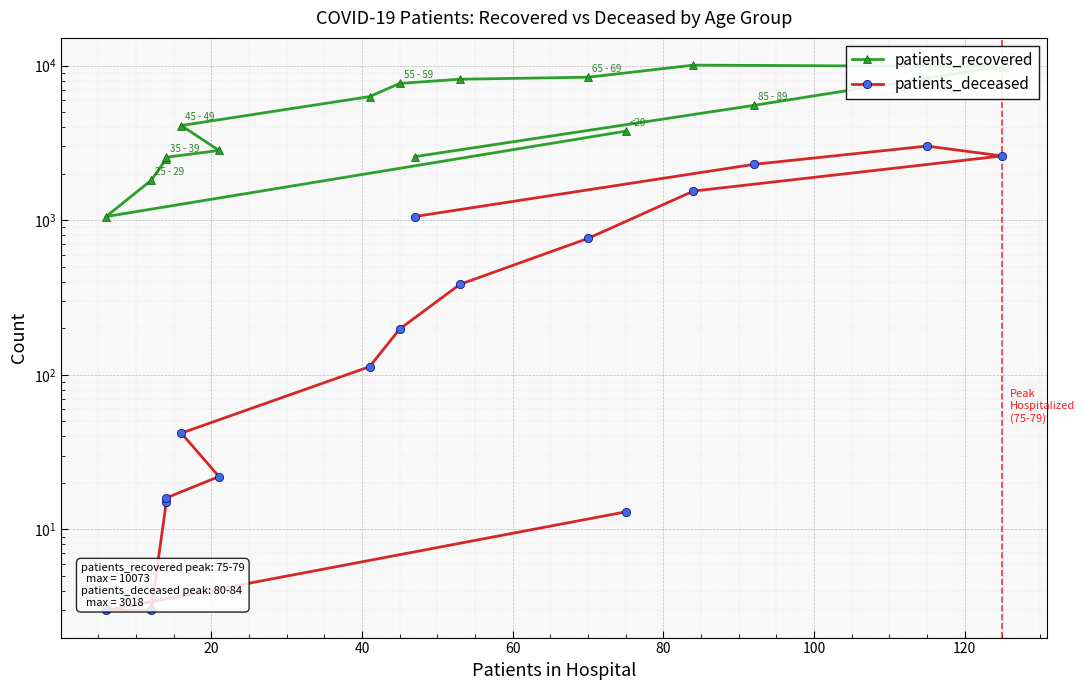

Reading left to right, list all the values displayed in this chart.

patients_recovered: 3768	1056	1812	2498	2555	2827	4099	6306	7674	8170	8416	10073	9862	8307	5533	2578
patients_deceased: 13	3	3	15	16	22	42	113	198	385	763	1544	2606	3018	2298	1057